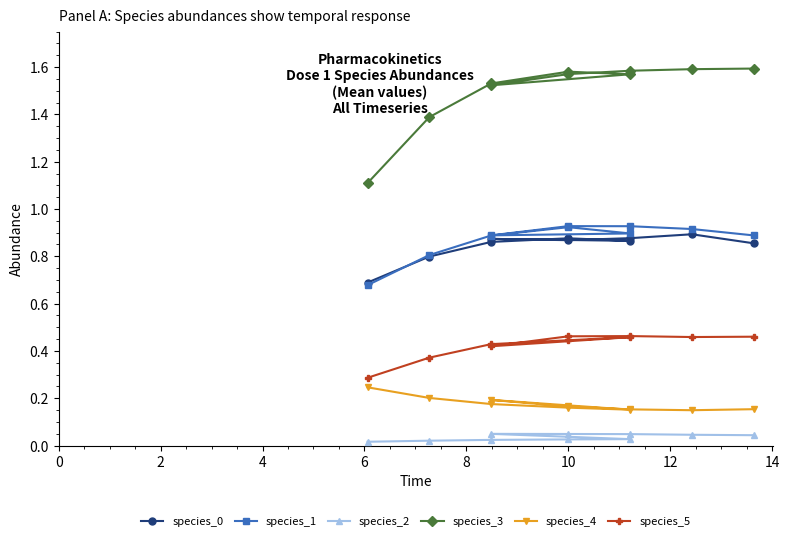

Is the value of species_0 at 9 greater than the value of species_2 at 9?

Yes